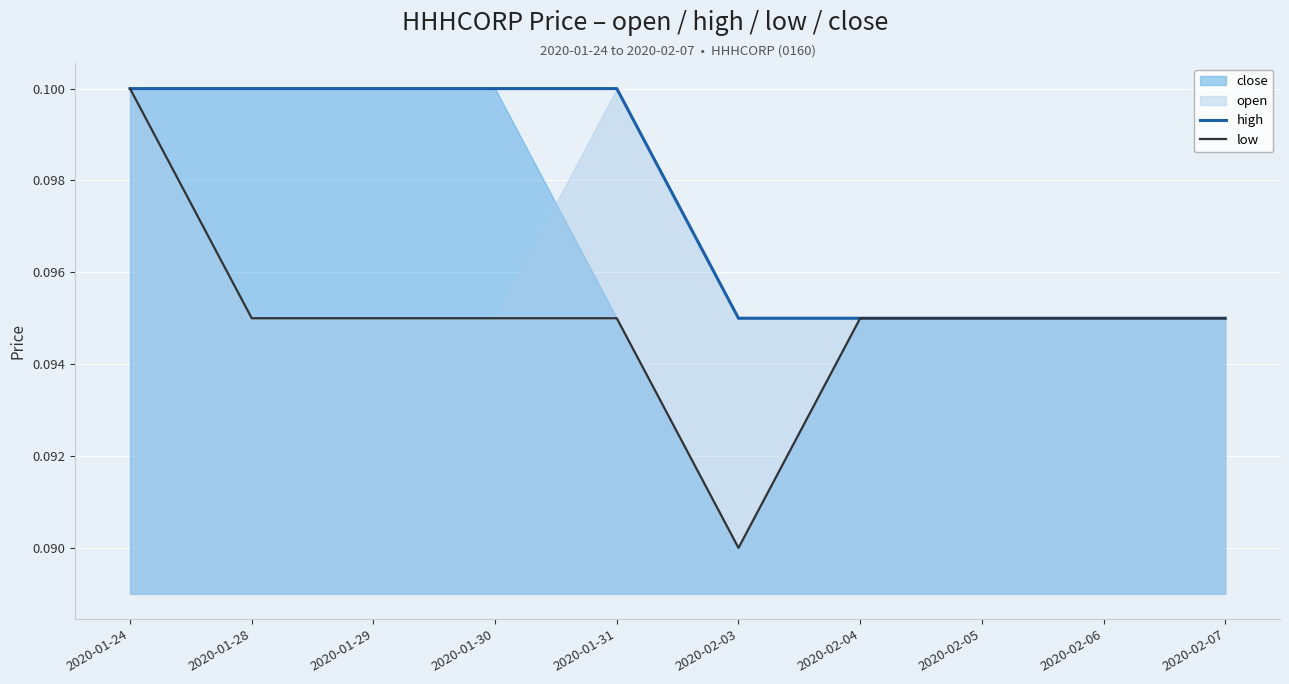

What is the label of the 1st point from the right?

2020-02-07